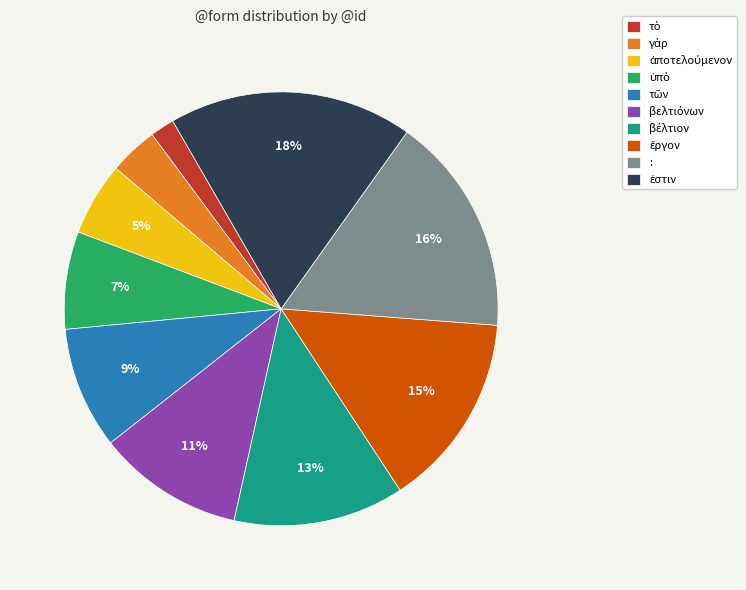

How many segments does this pie chart have?

10